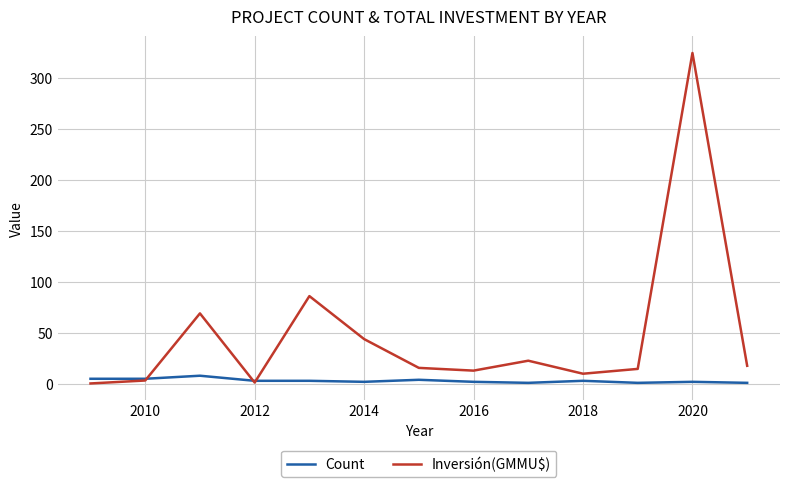

List the series in order of their overall mean, highest first.

Inversión(GMMU$), Count